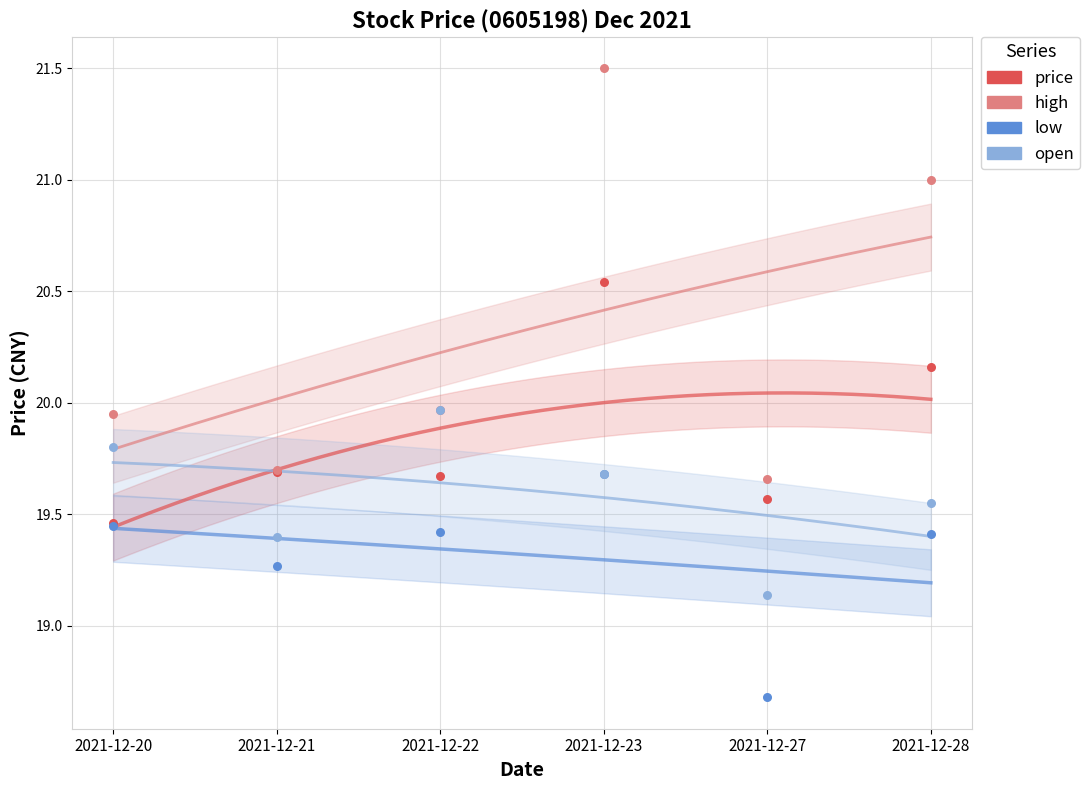

In the low series, what Y value is closest to 19?

19.3